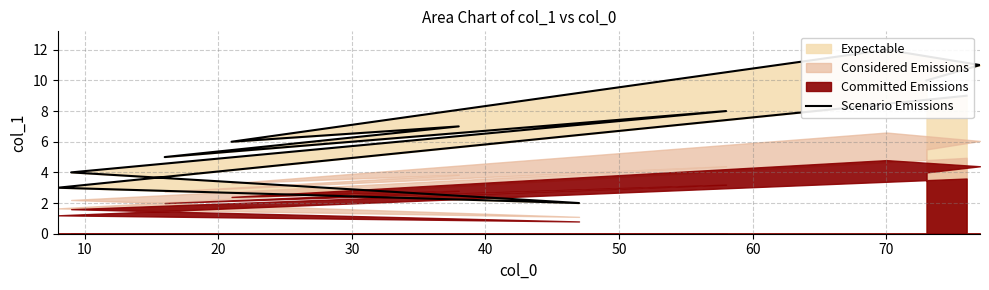

How many points are lower than both their immediate neighbors (excluding endpoints)?

3